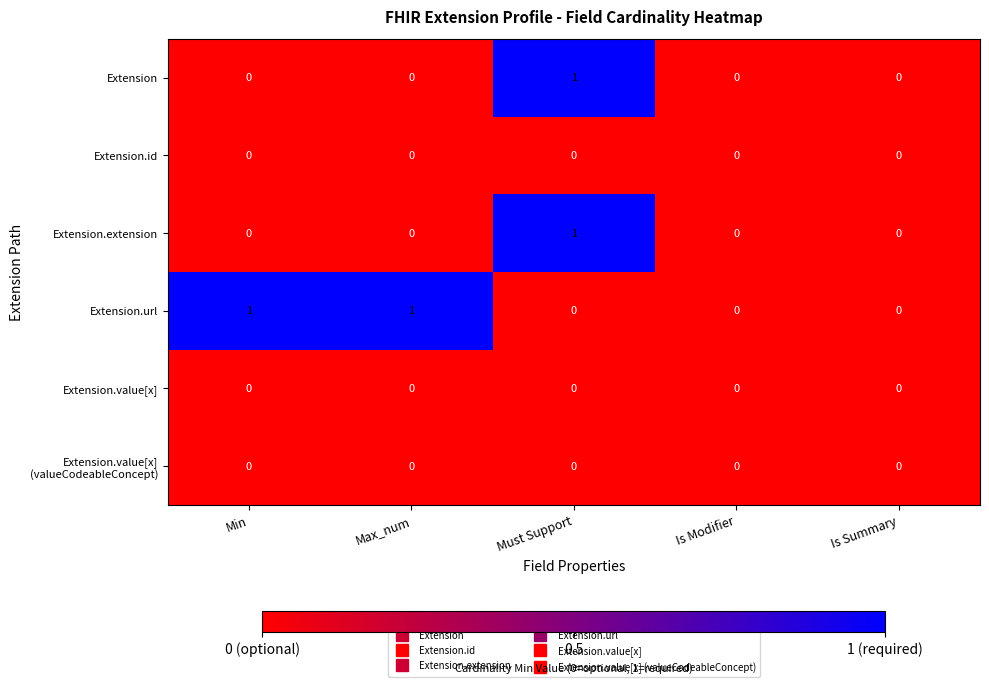

How many Extension.url values are between 0 and 1?

5